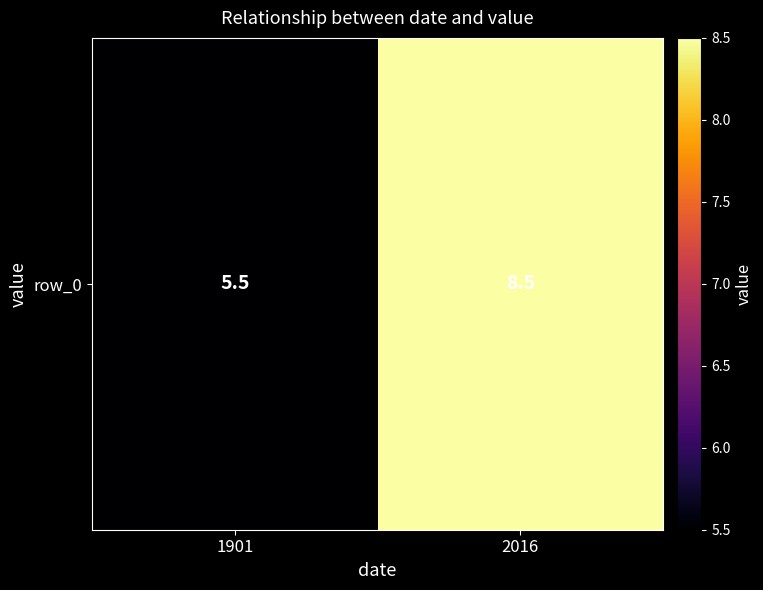

At which category does the chart reach its peak across all series?

2016